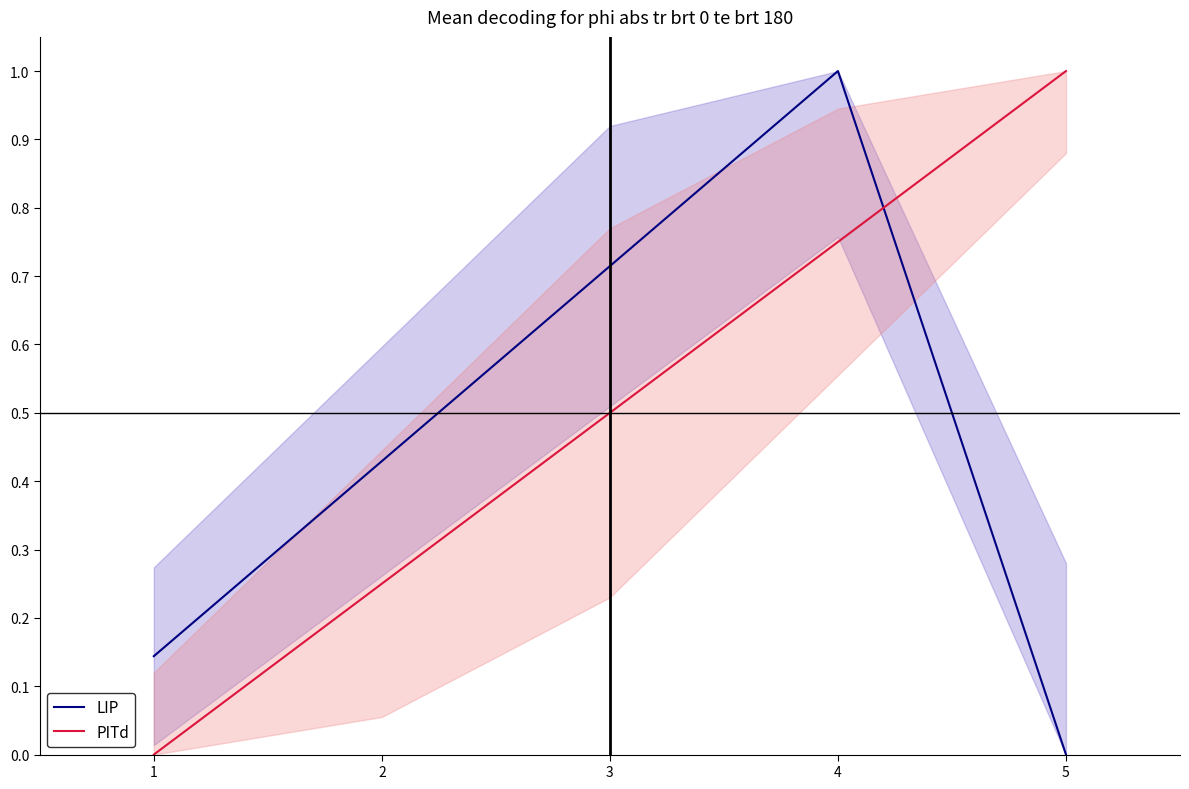

Is it true that PITd equals 0.1 at 2?

False